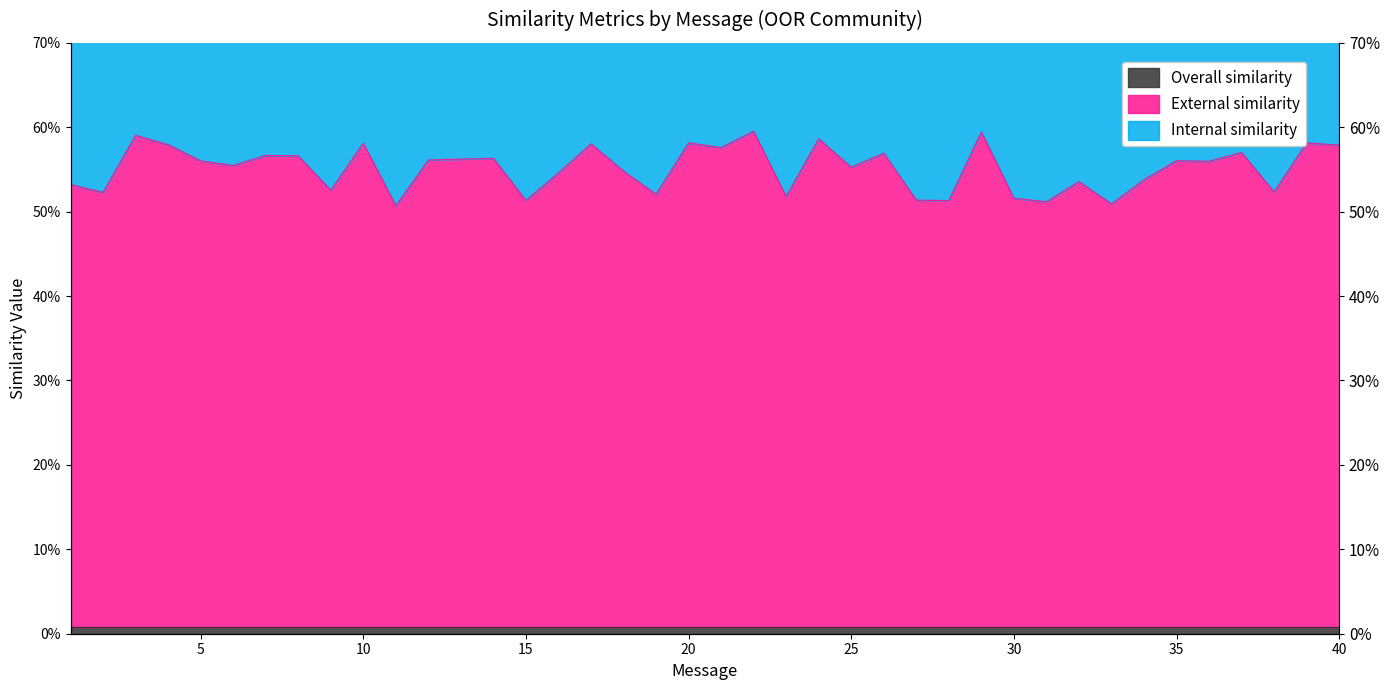

At which category does External similarity reach its first local peak?

3